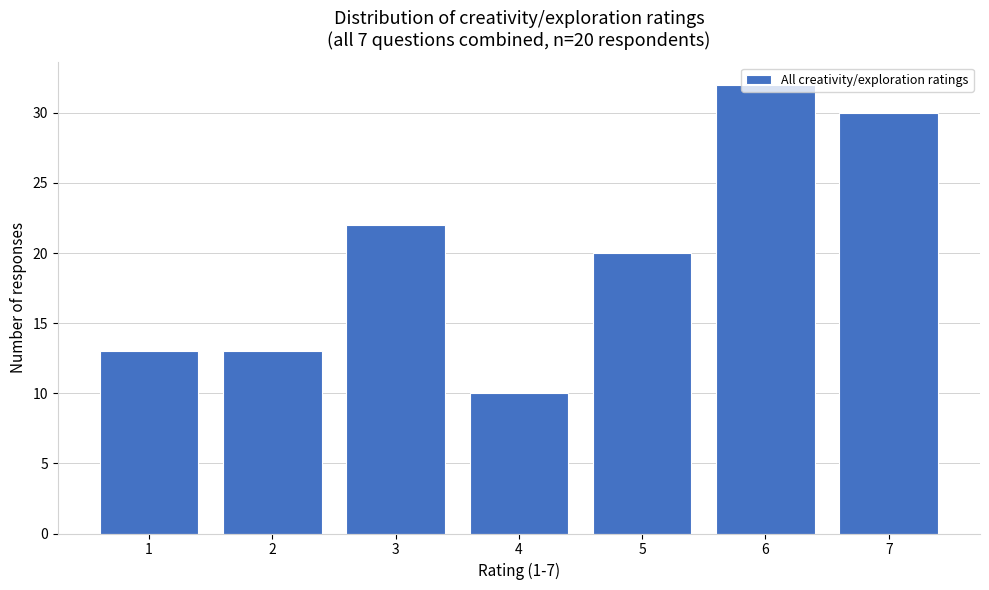

At which category does the chart reach its peak across all series?

6